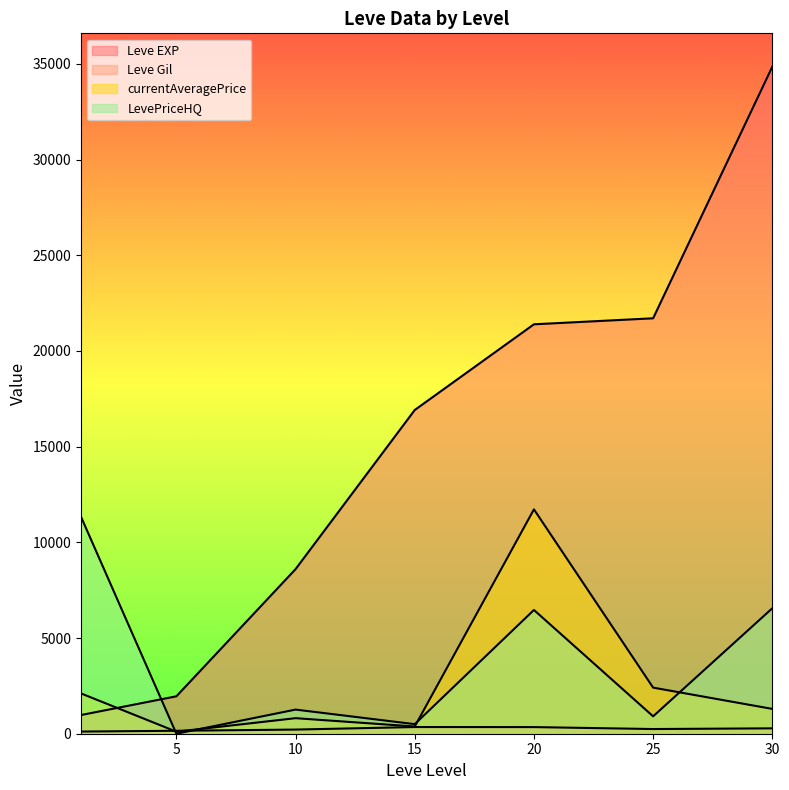

Does the chart display data point markers on the line(s)?

No